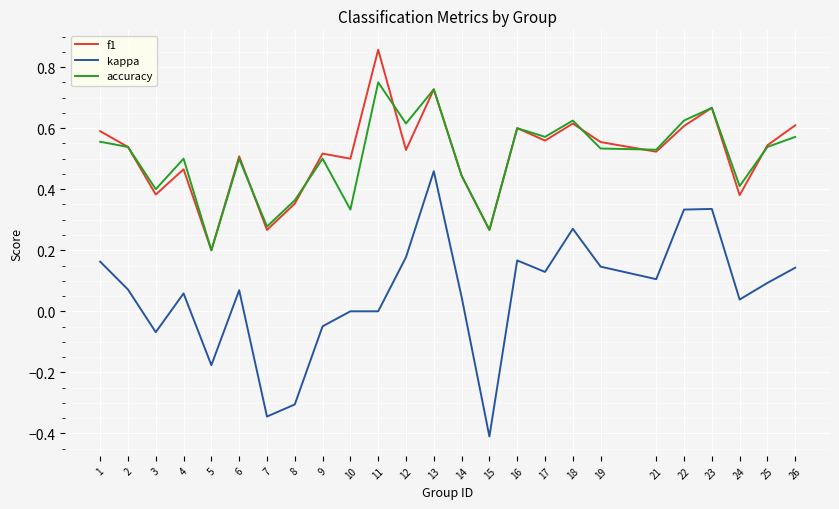

At which label does f1 reach its minimum?

5